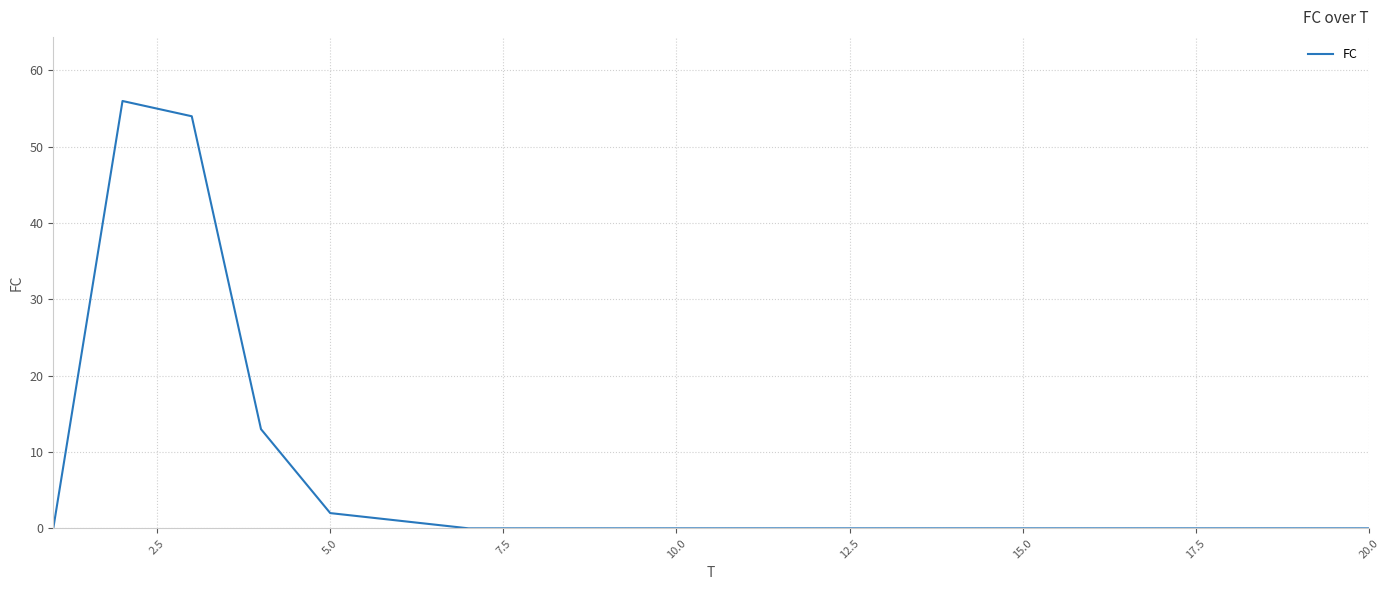

What is the difference between the maximum and minimum values?

56